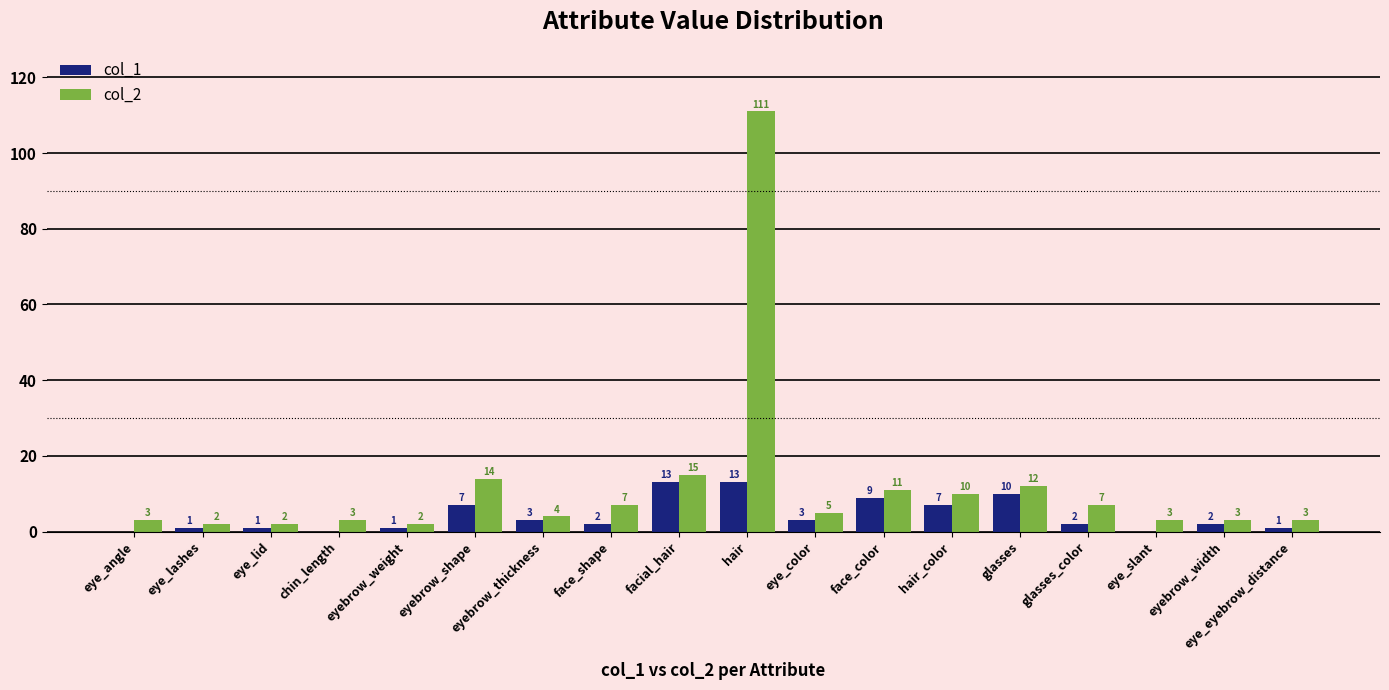

Is it true that col_1 equals 0 at chin_length?

True